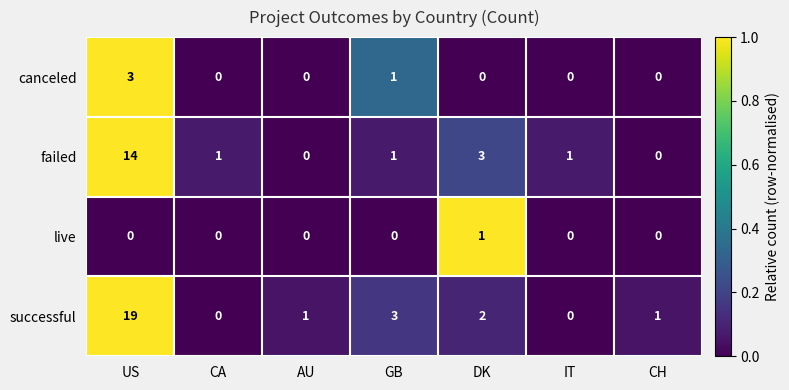

Reading left to right, list all the values displayed in this chart.

canceled: US=3	CA=0	AU=0	GB=1	DK=0	IT=0	CH=0
failed: US=14	CA=1	AU=0	GB=1	DK=3	IT=1	CH=0
live: US=0	CA=0	AU=0	GB=0	DK=1	IT=0	CH=0
successful: US=19	CA=0	AU=1	GB=3	DK=2	IT=0	CH=1